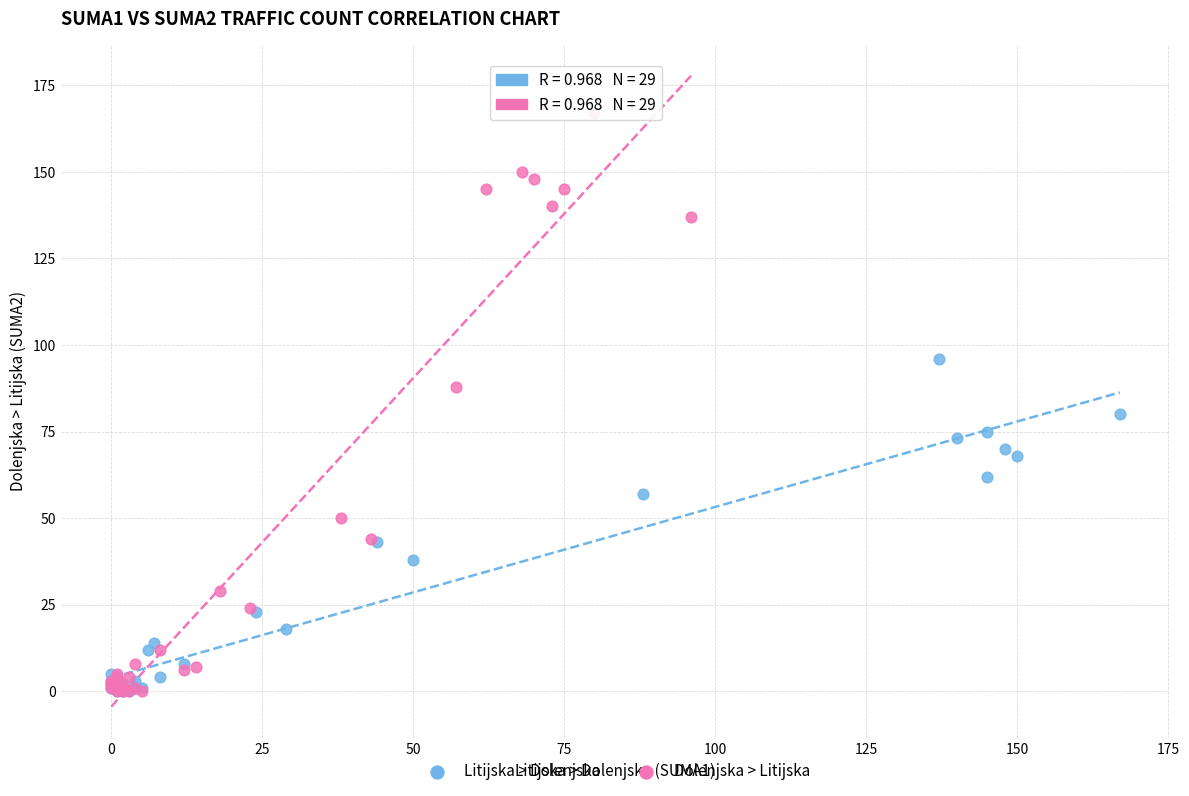

Which series contains the highest Y value?

Dolenjska > Litijska